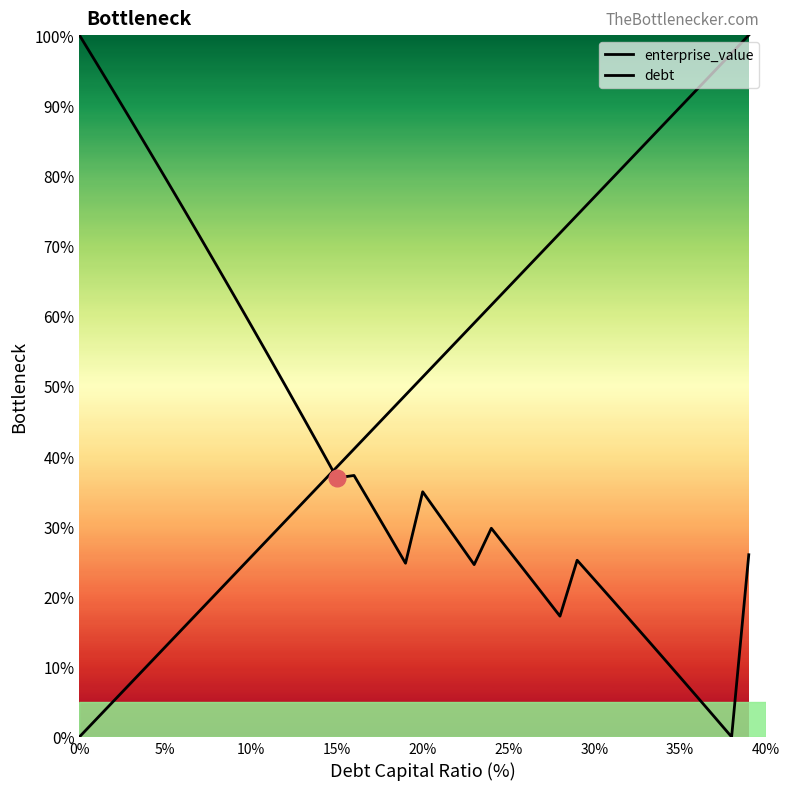

True or false: debt has more than 2 points higher than both neighbors.

False